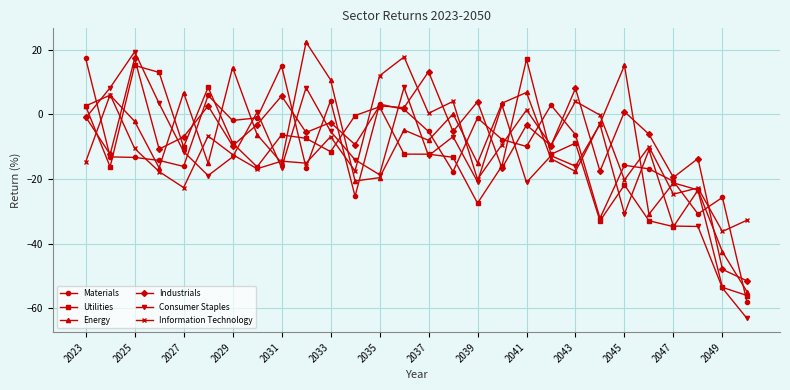

What is the value of the Materials point at the 11th from the left?

4.3